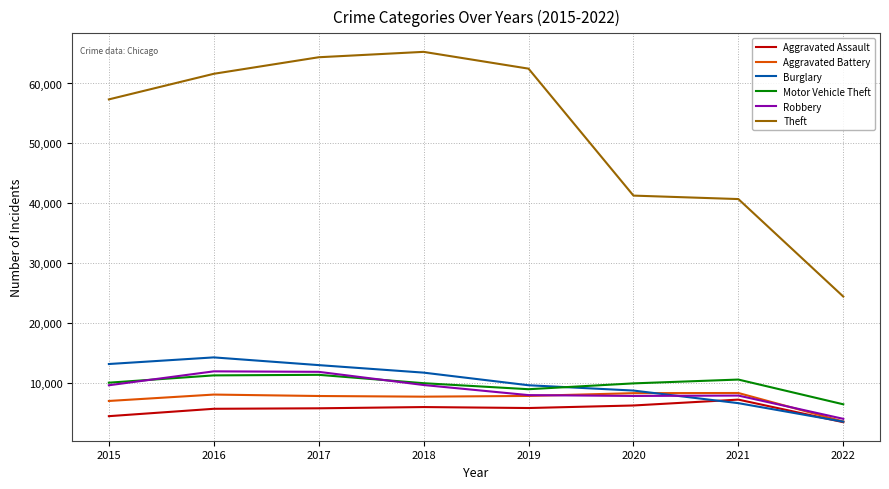

True or false: Theft and Aggravated Battery intersect in this chart.

False